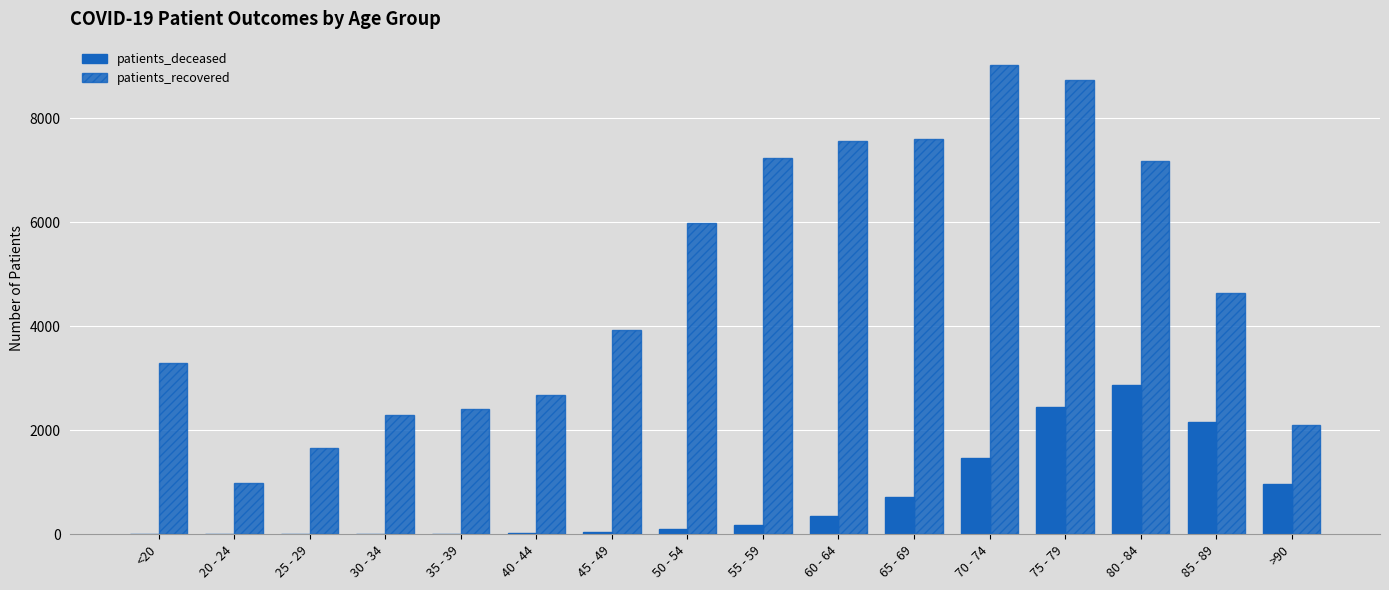

What is the difference between the maximum and minimum values in the patients_recovered series?

8038